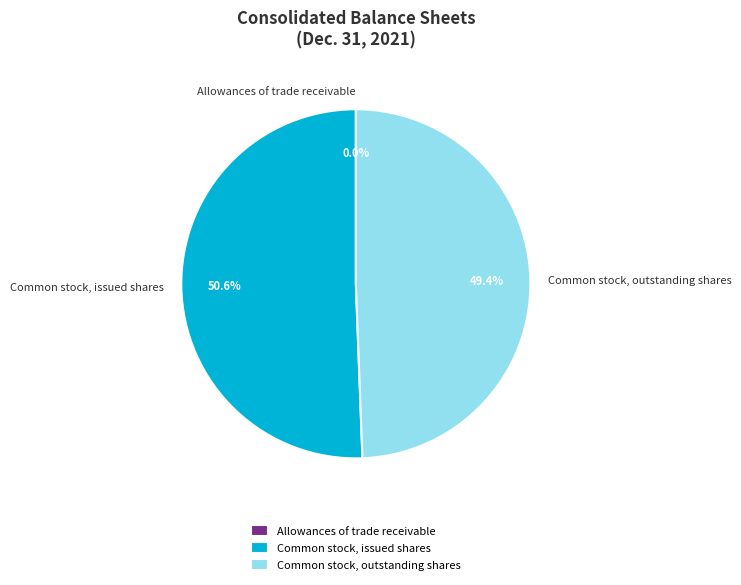

To the nearest percent, what percentage of the pie is Common stock, outstanding shares?

49%